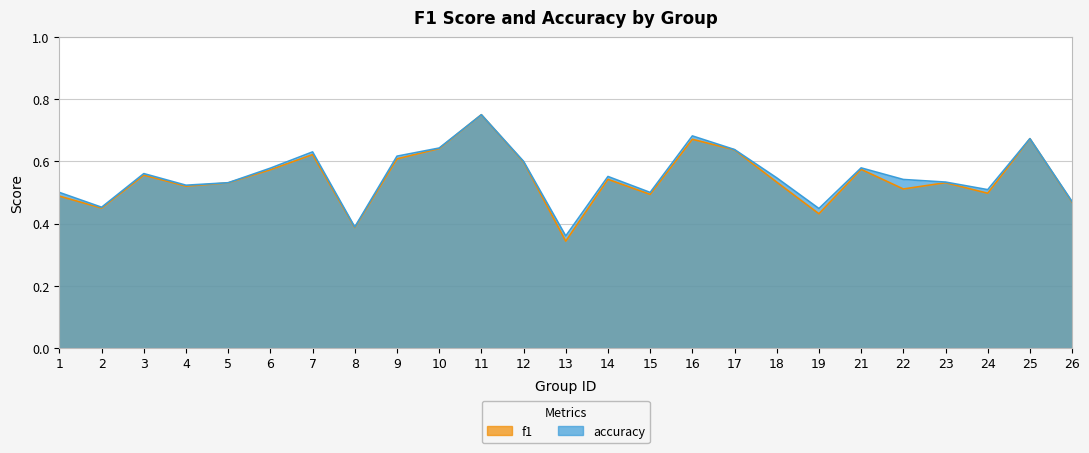

List the series in order of their peak value, highest first.

f1, accuracy